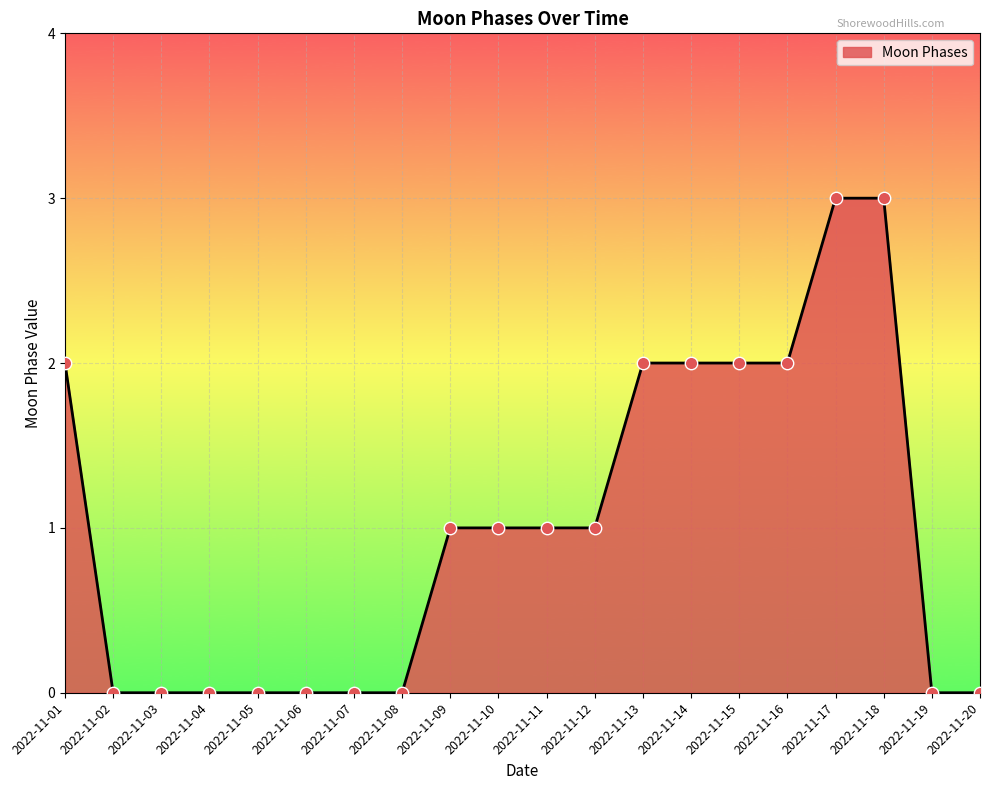

Which has a higher value, 2022-11-13 or 2022-11-18?

2022-11-18